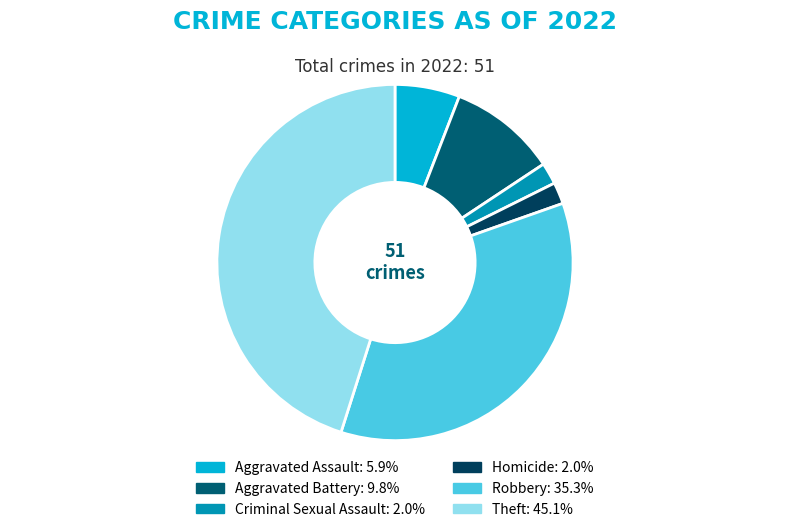

Which has a higher value, Aggravated Battery or Robbery?

Robbery